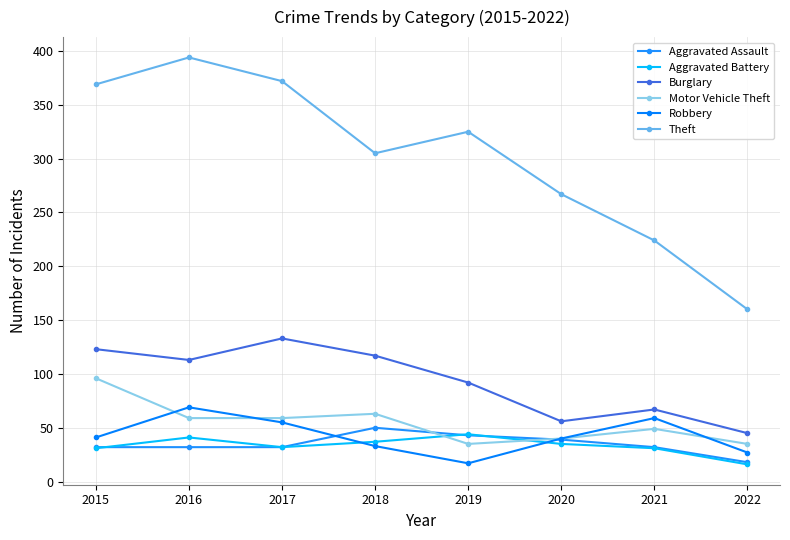

Where does the Motor Vehicle Theft series first go above 59?

2015